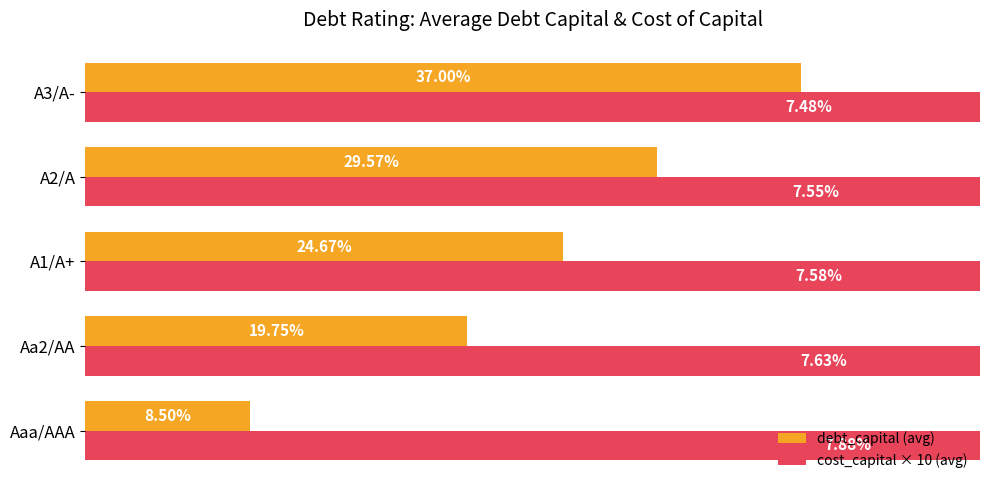

List the labels in order of cost_capital × 10 (avg) value, smallest first.

A3/A-, A2/A, A1/A+, Aa2/AA, Aaa/AAA